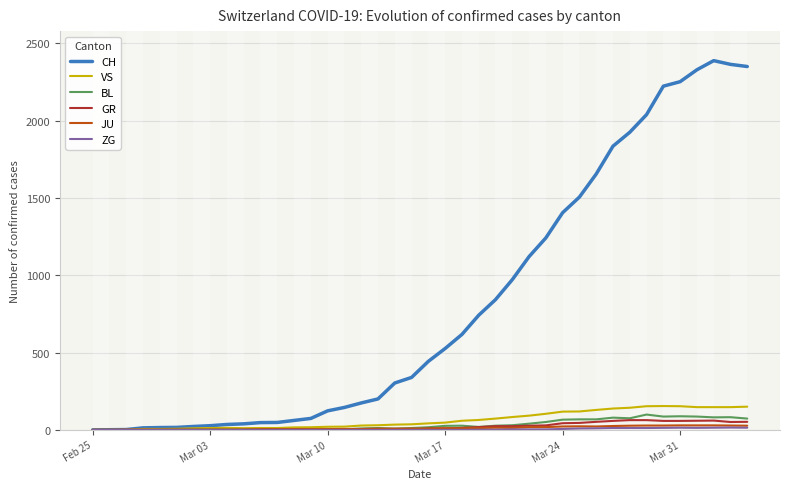

What is the difference between the maximum and minimum values in the BL series?

99